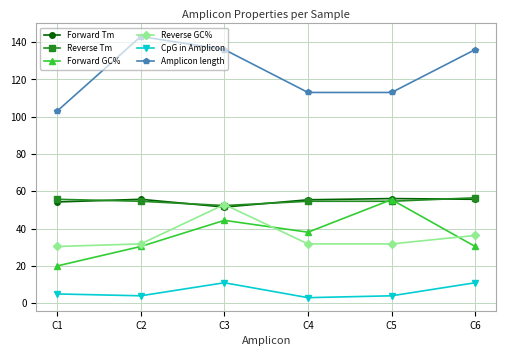

True or false: CpG in Amplicon and Reverse GC% intersect in this chart.

False